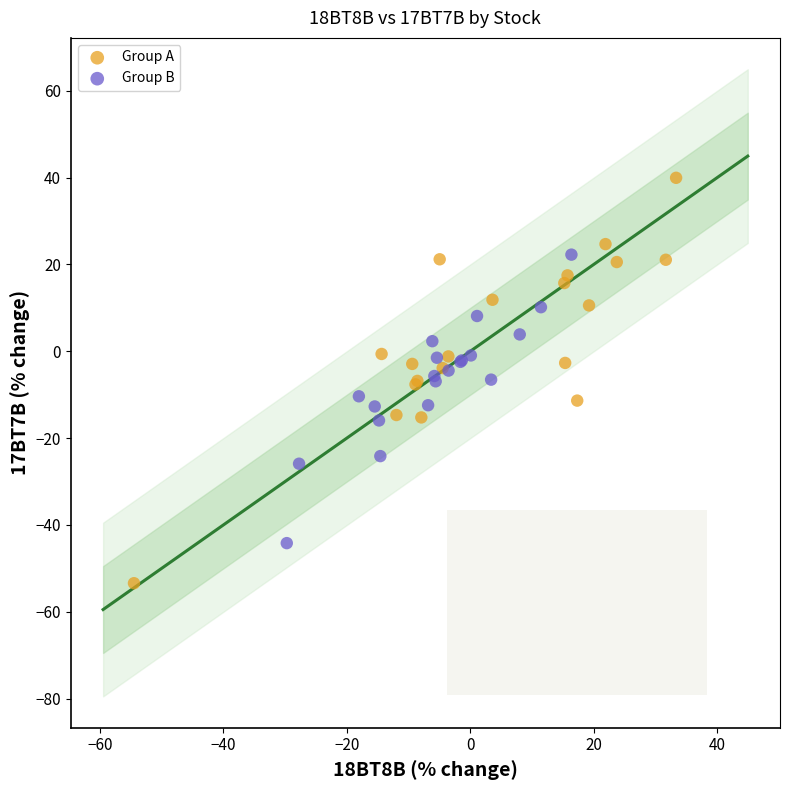

What are all the series names shown in the legend?

Group A, Group B